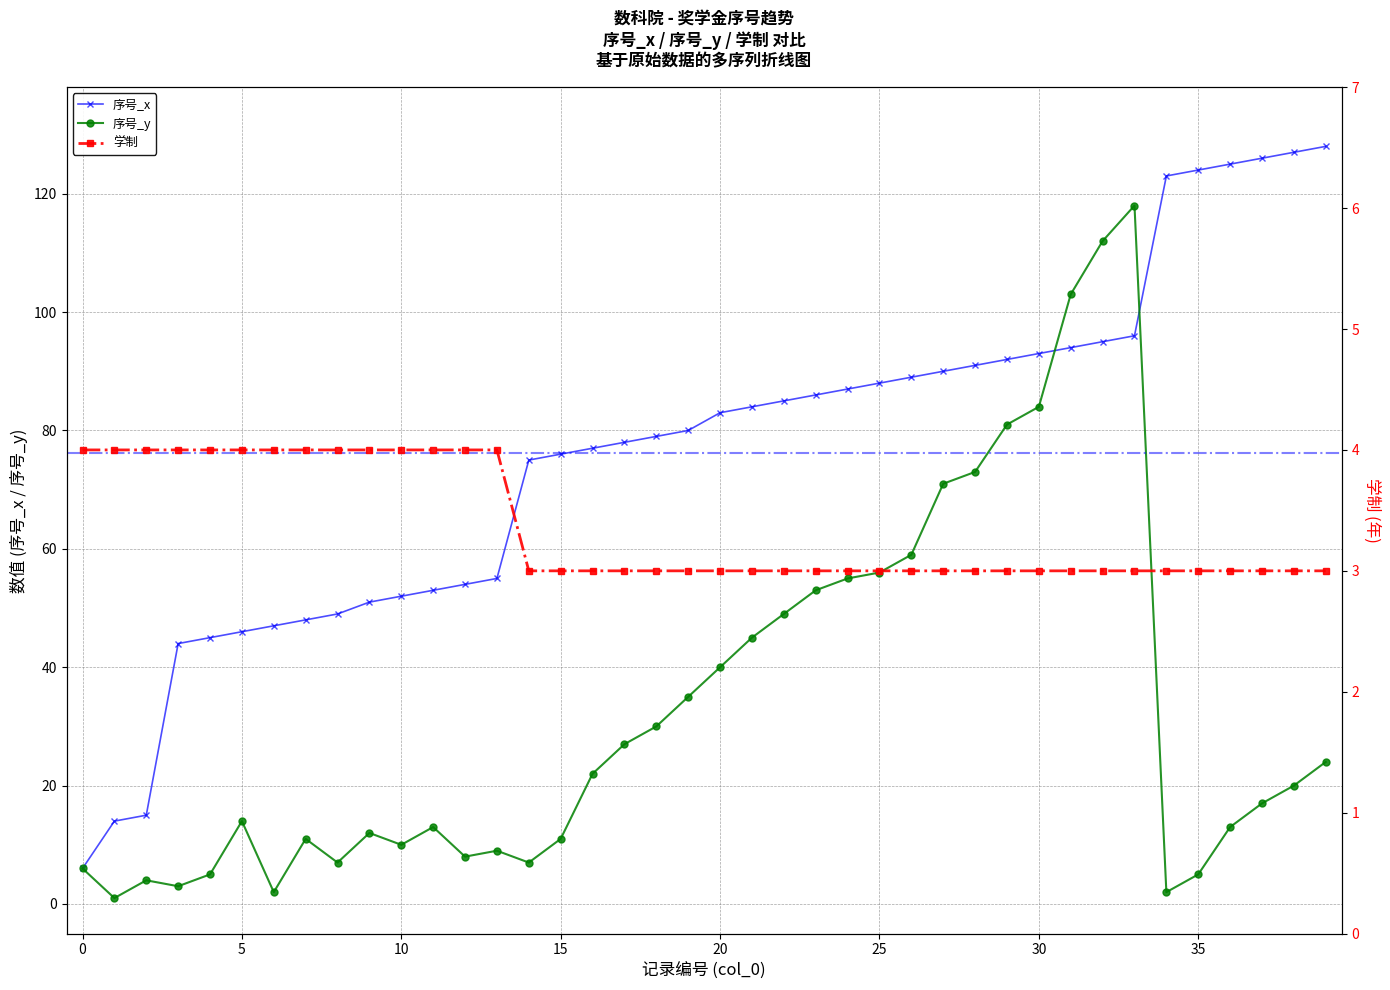

How many categories are shown in the chart?

40